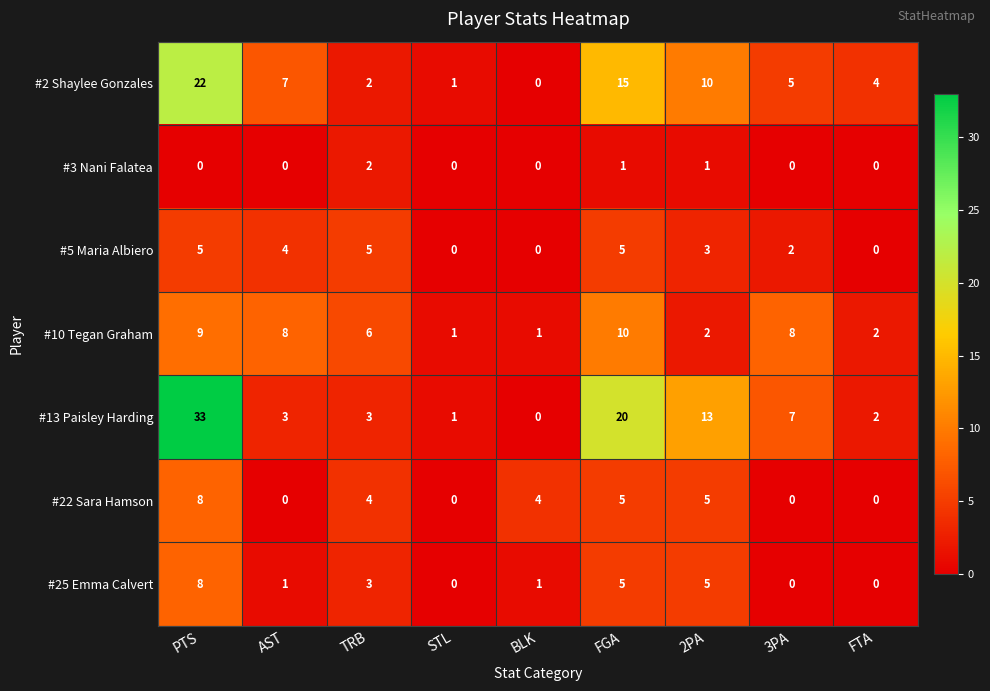

Which label corresponds to the largest value in the chart?

PTS